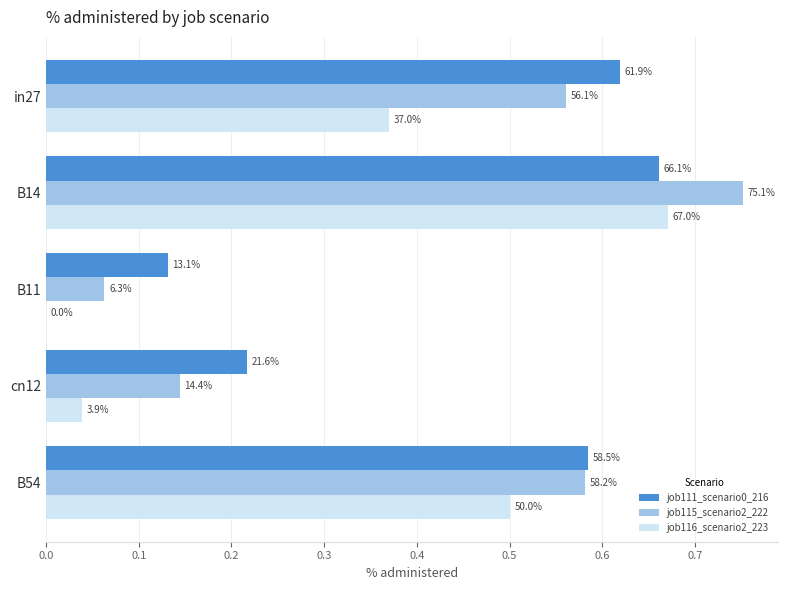

List the series in order of their peak value, lowest first.

job111_scenario0_216, job116_scenario2_223, job115_scenario2_222